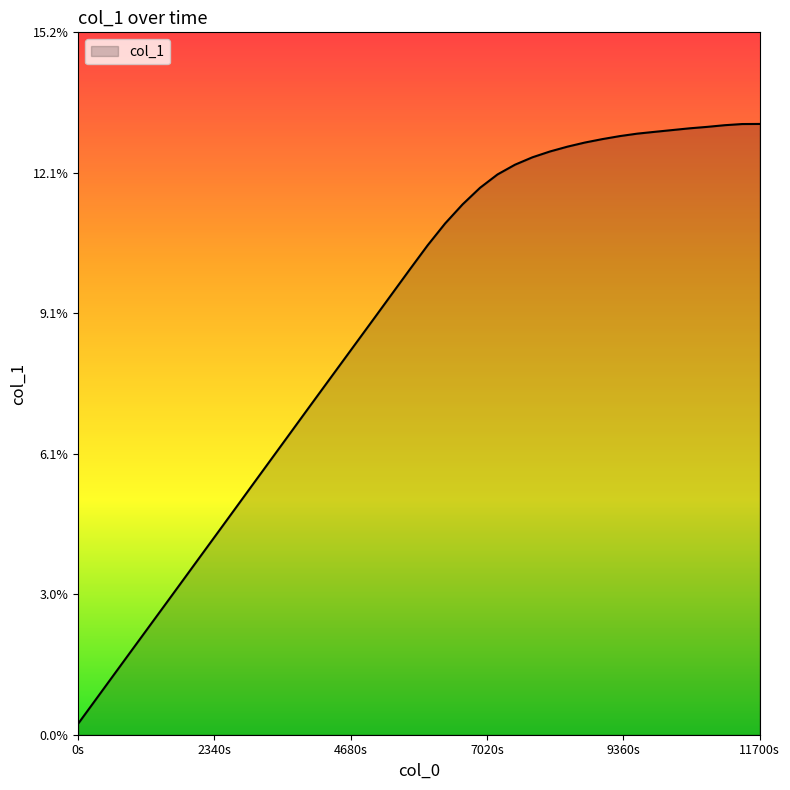

What is the greatest value displayed?

13.2